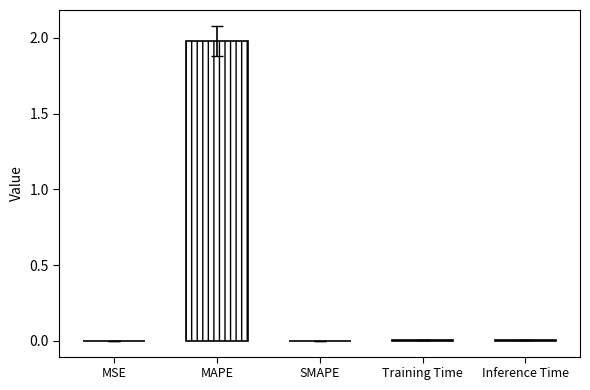

True or false: the data shows -1.2 at SMAPE.

False